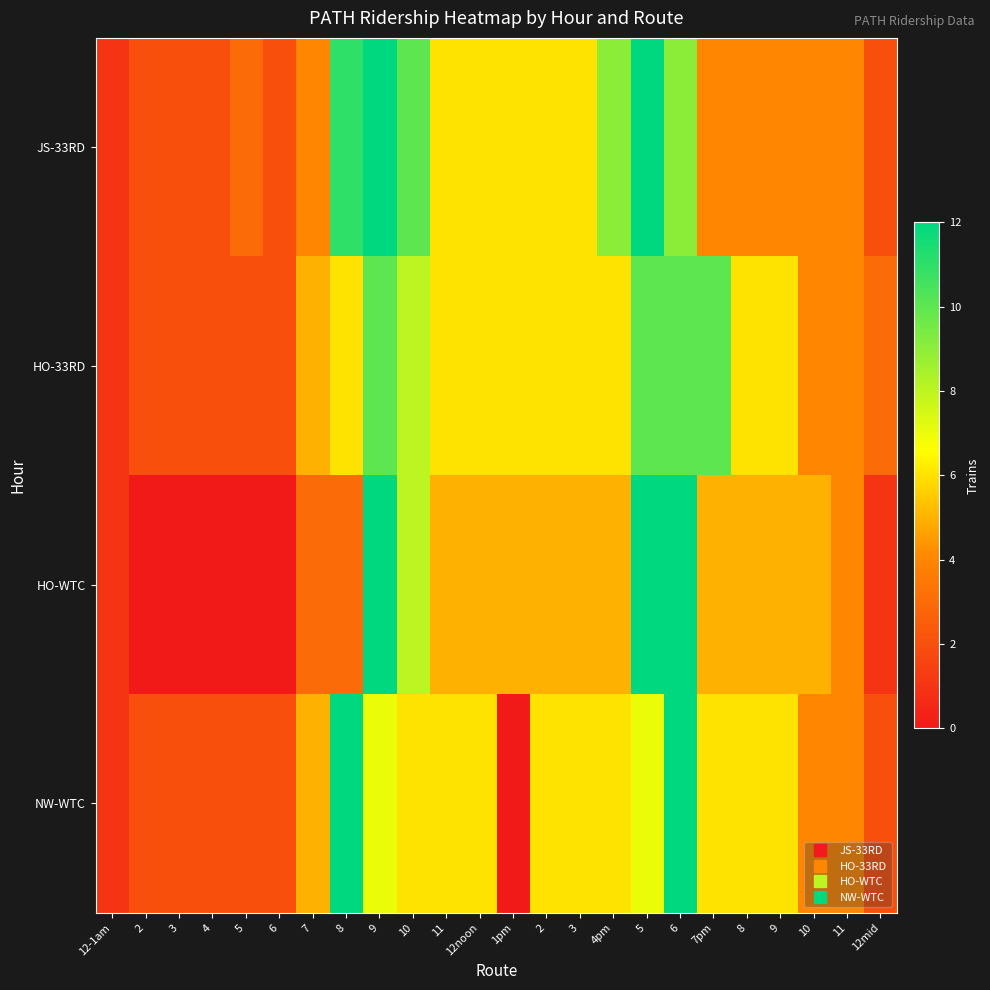

At which category is the sum across all series the highest?

6